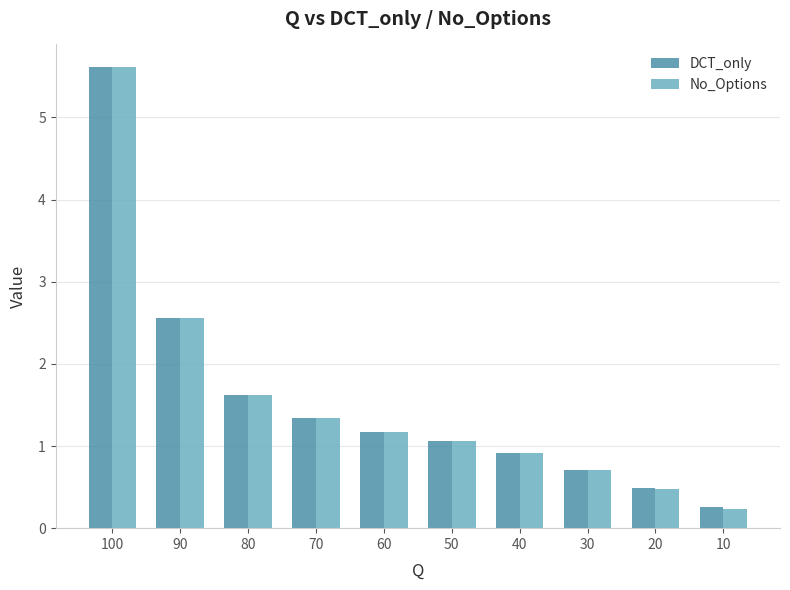

What are all the series names shown in the legend?

DCT_only, No_Options